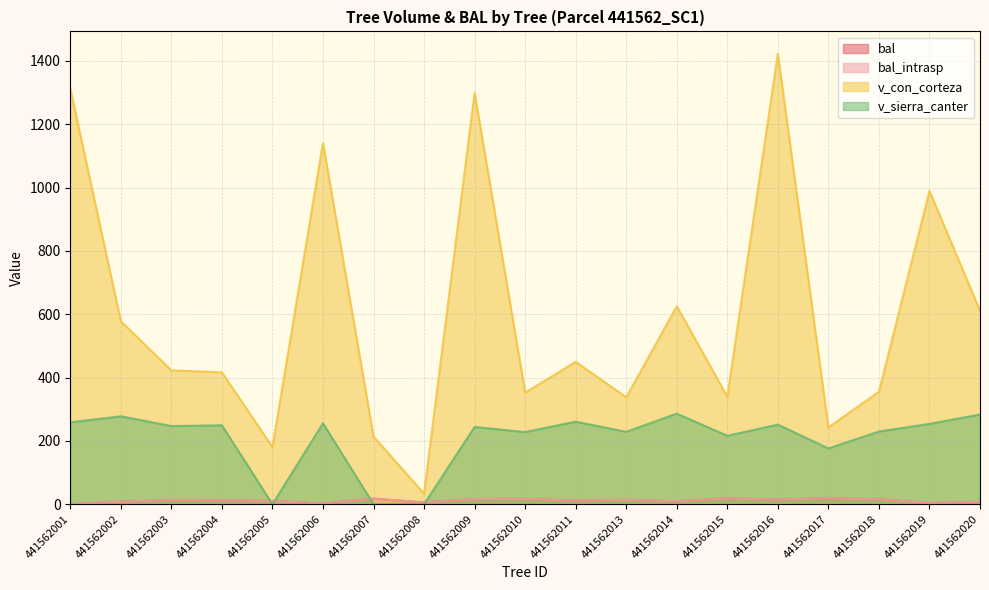

Between 441562010 and 441562005, which is larger?

441562010